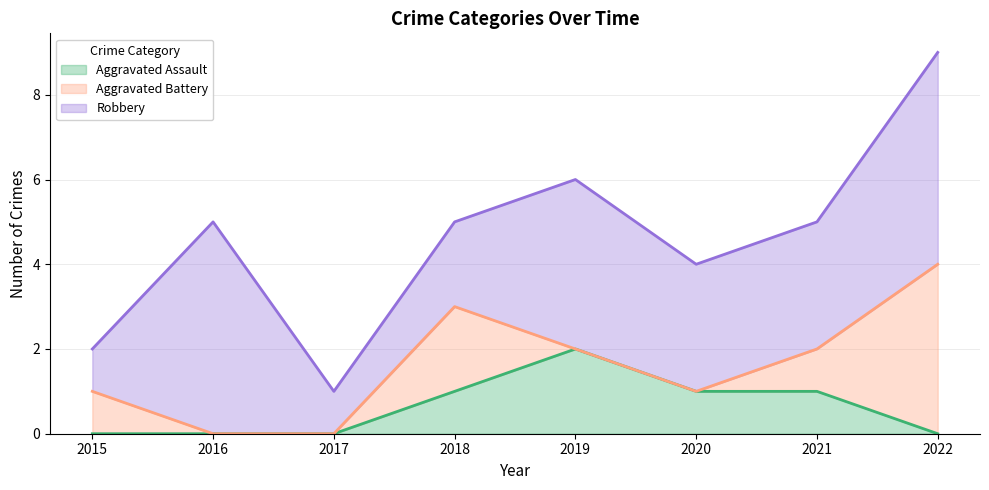

Is the value of Aggravated Assault at 2016 greater than the value of Robbery at 2020?

No